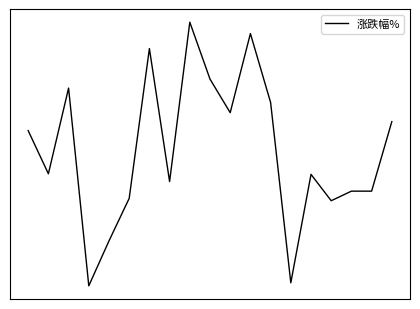

At which category does the data reach its first local peak?

1